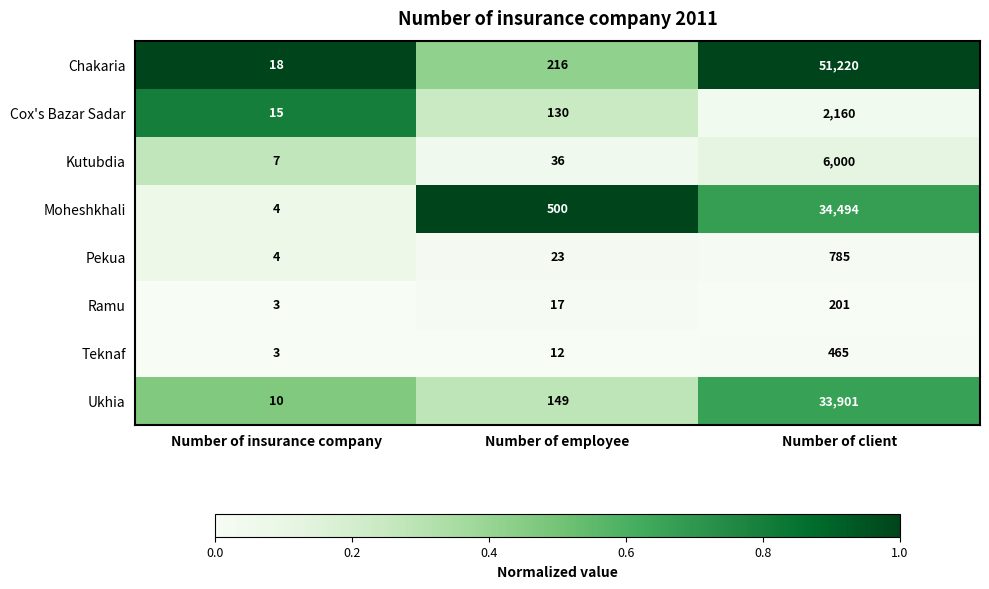

At which category does the chart reach its minimum across all series?

Number of insurance company